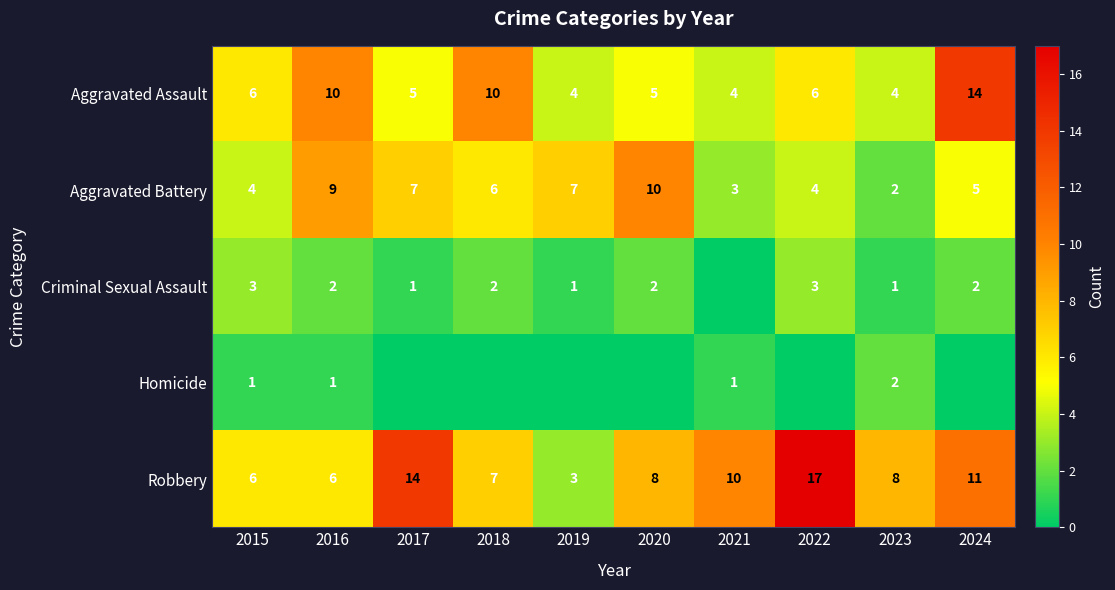

How many data points does each series have?

10